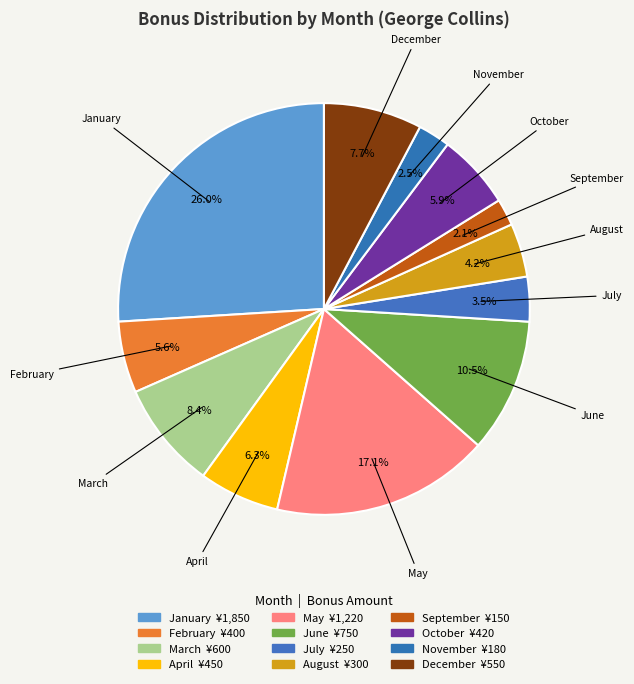

Is February the majority of the pie?

No